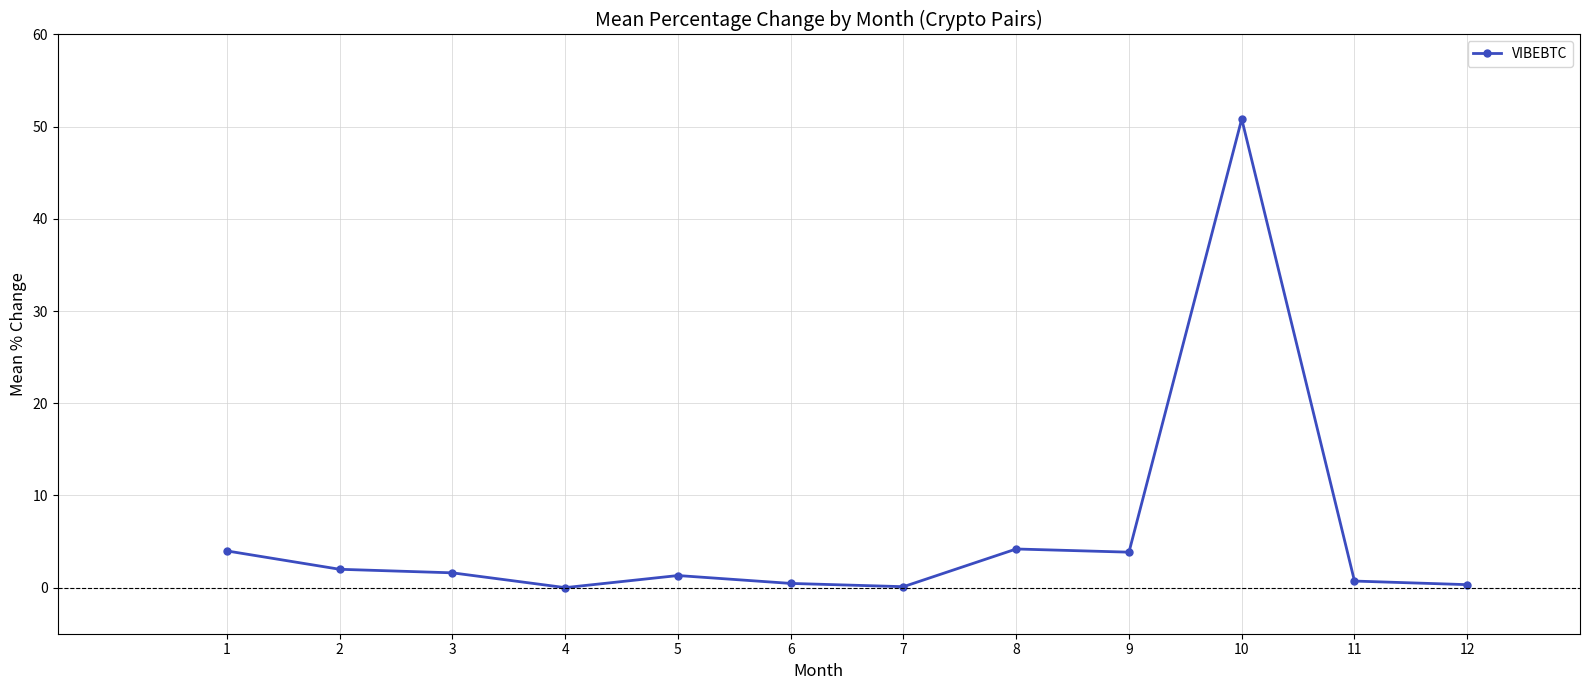

The chart shows a value of 0.7 at 11. True or false?

True